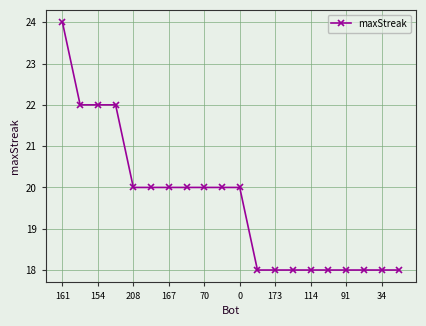

What is the sum of all values?

392